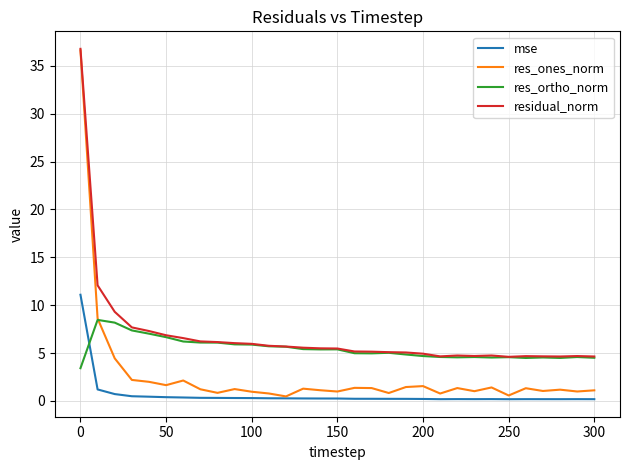

True or false: residual_norm and mse cross at least once.

False